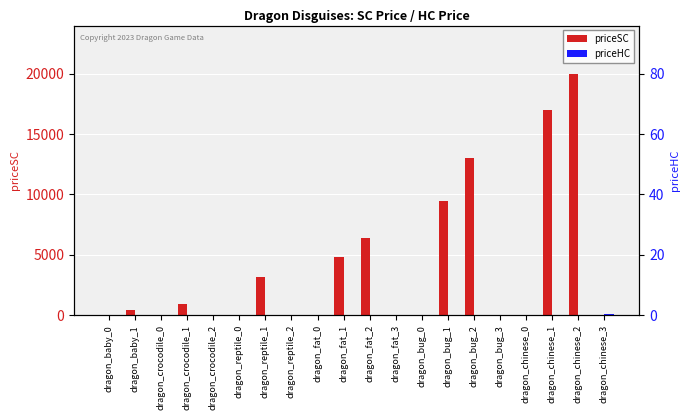

Where is priceSC nearest to the value 10000?

dragon_bug_1